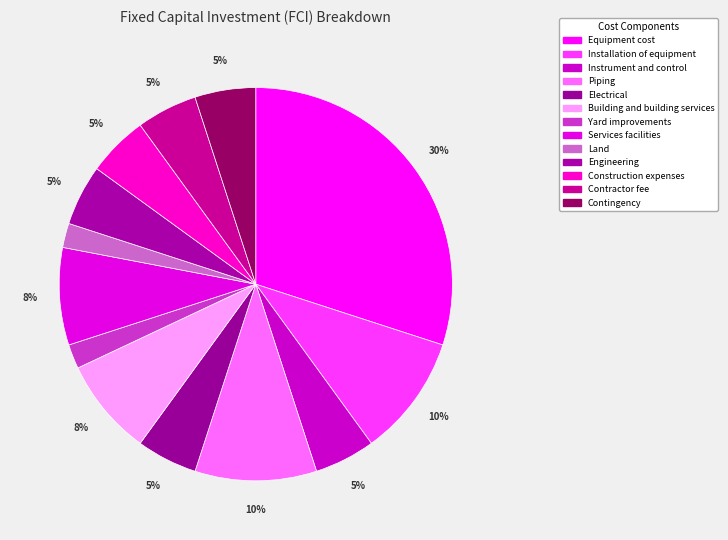

Do Installation of equipment and Instrument and control together represent more than half of the pie?

No